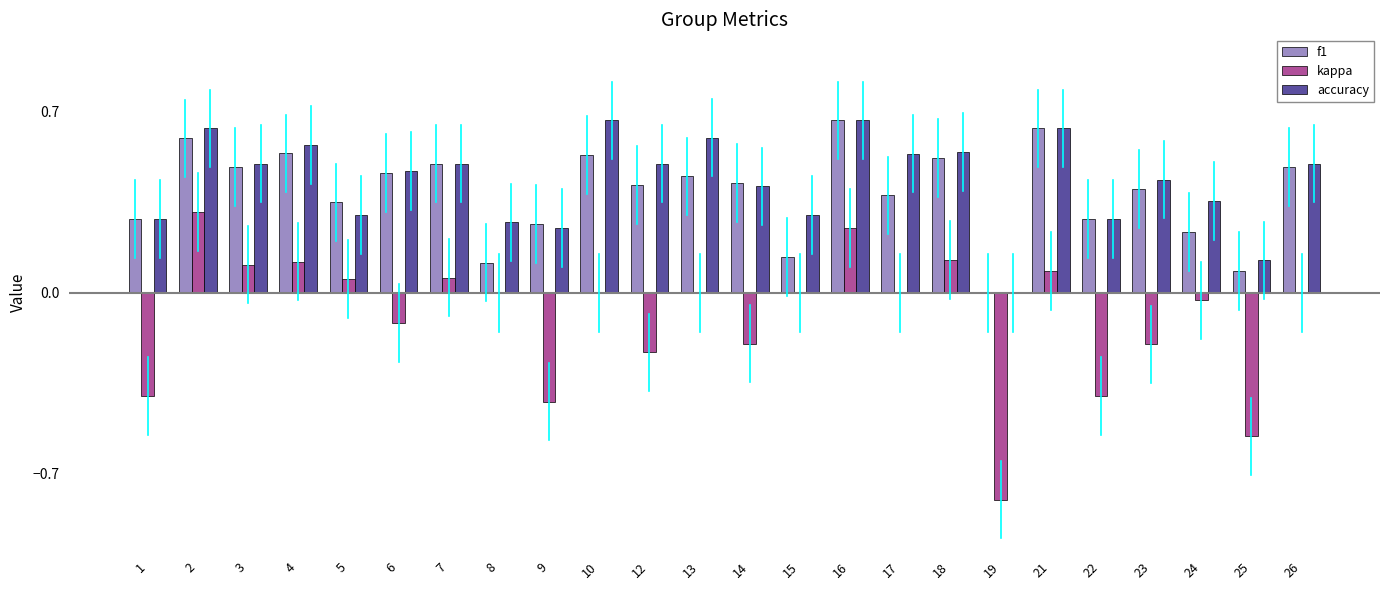

Are the bars horizontal?

No